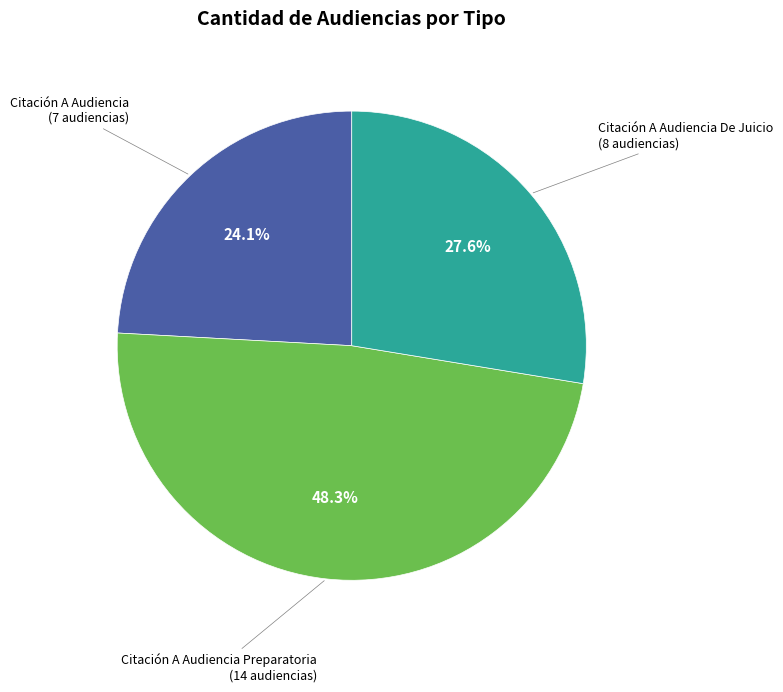

Approximately how many times larger is the value at Citación A Audiencia De Juicio compared to Citación A Audiencia?

1.1